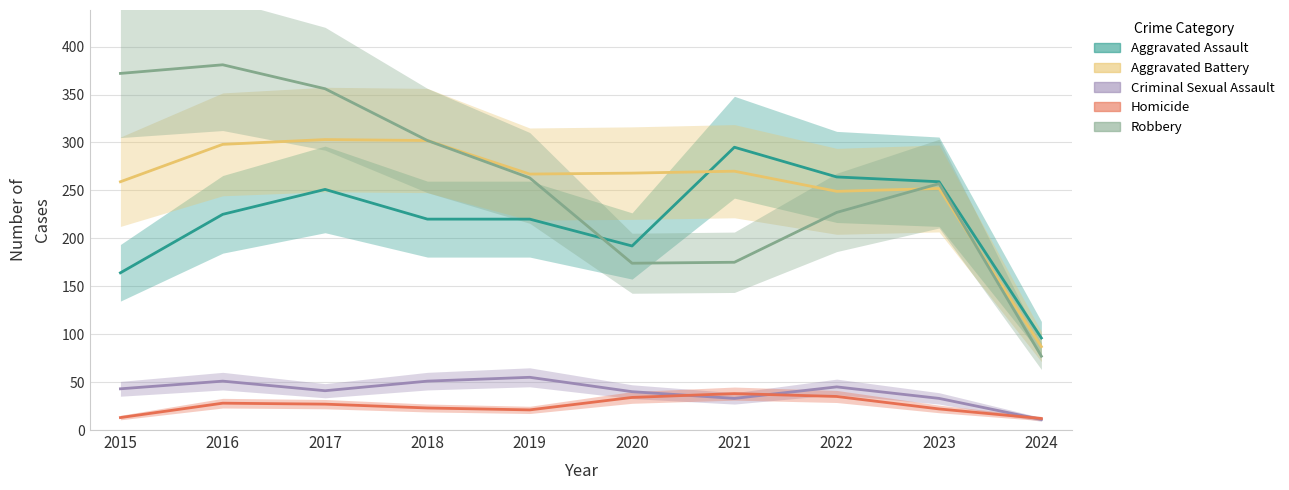

At which label is Robbery closest to 229?

2022